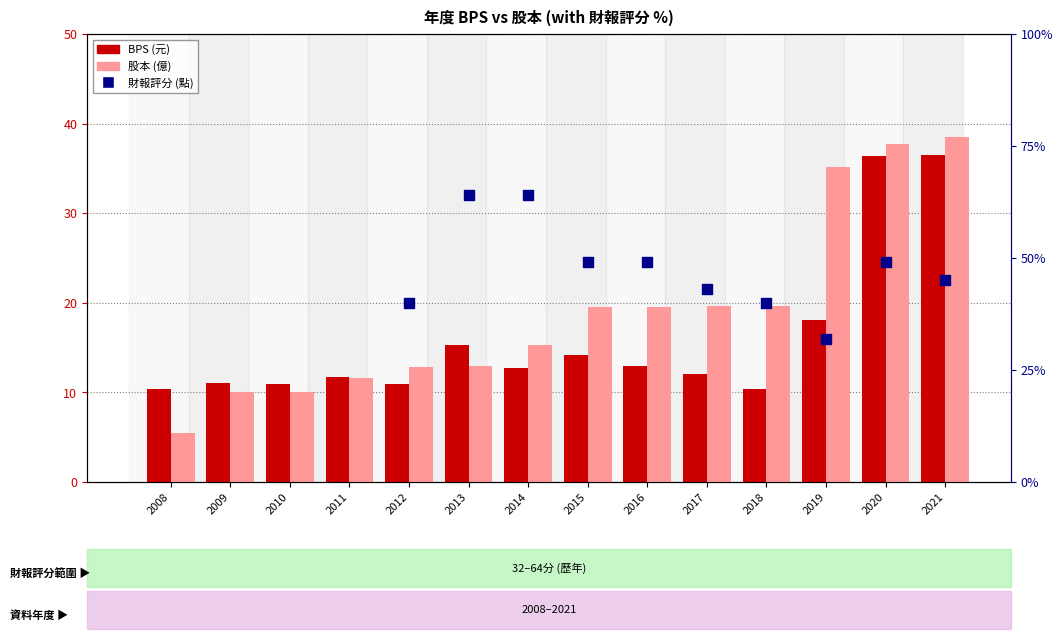

Which series reaches the minimum Y coordinate?

股本